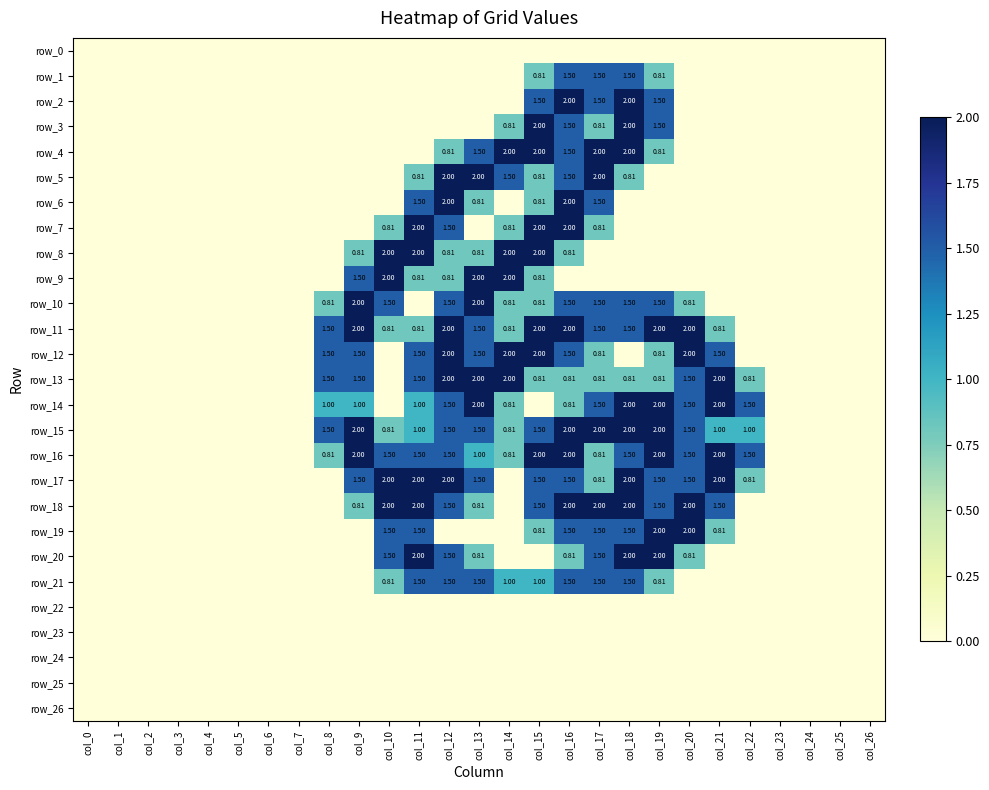

At which category is the sum across all series the highest?

col_16